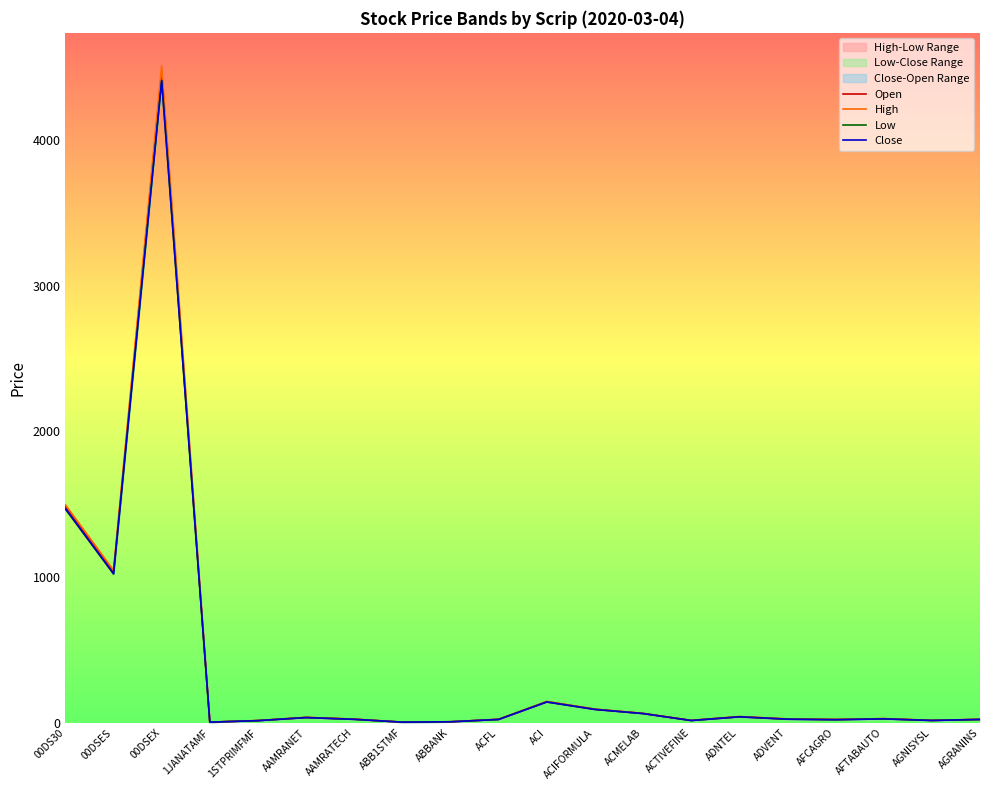

In Open, how many points are lower than both neighbors (excluding endpoints)?

6